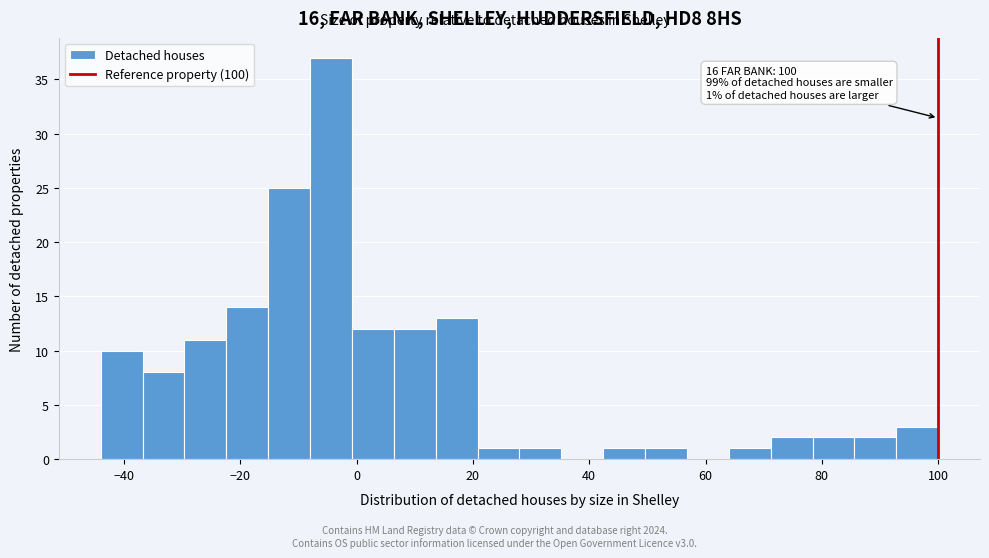

Around what value on the x-axis is the tallest bar? Give the approximate position of its centre, as read against the axis.

-4